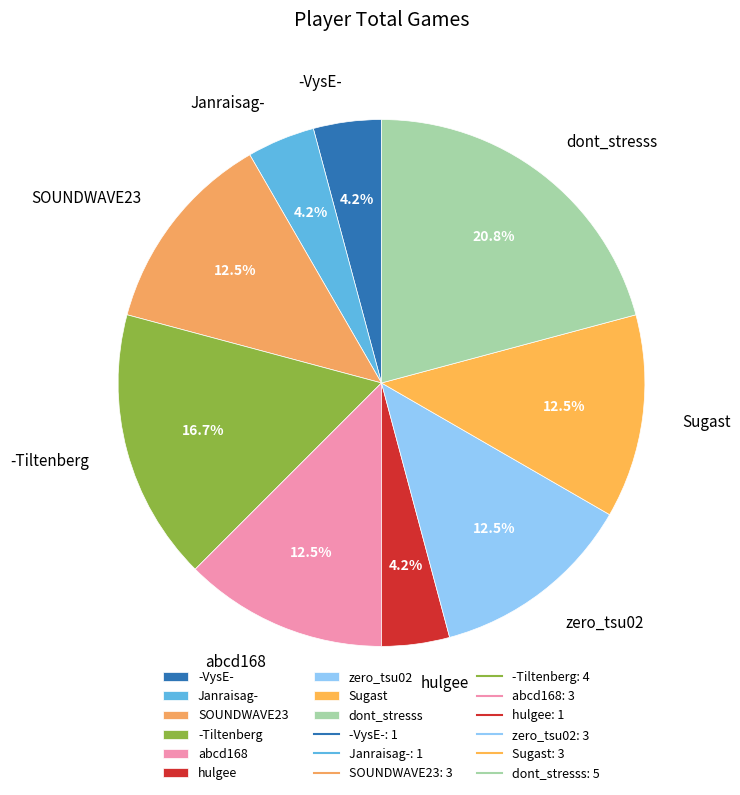

What is the ratio of the value at abcd168 to the value at Sugast?

1.0